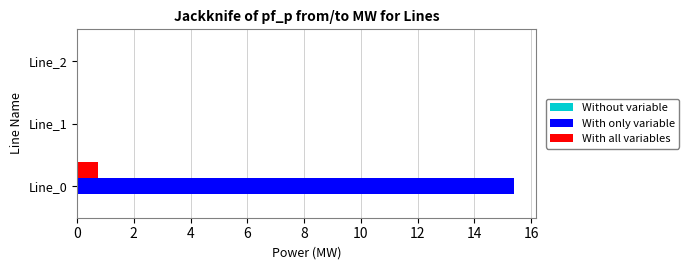

What is the sum of all With only variable values?

15.4